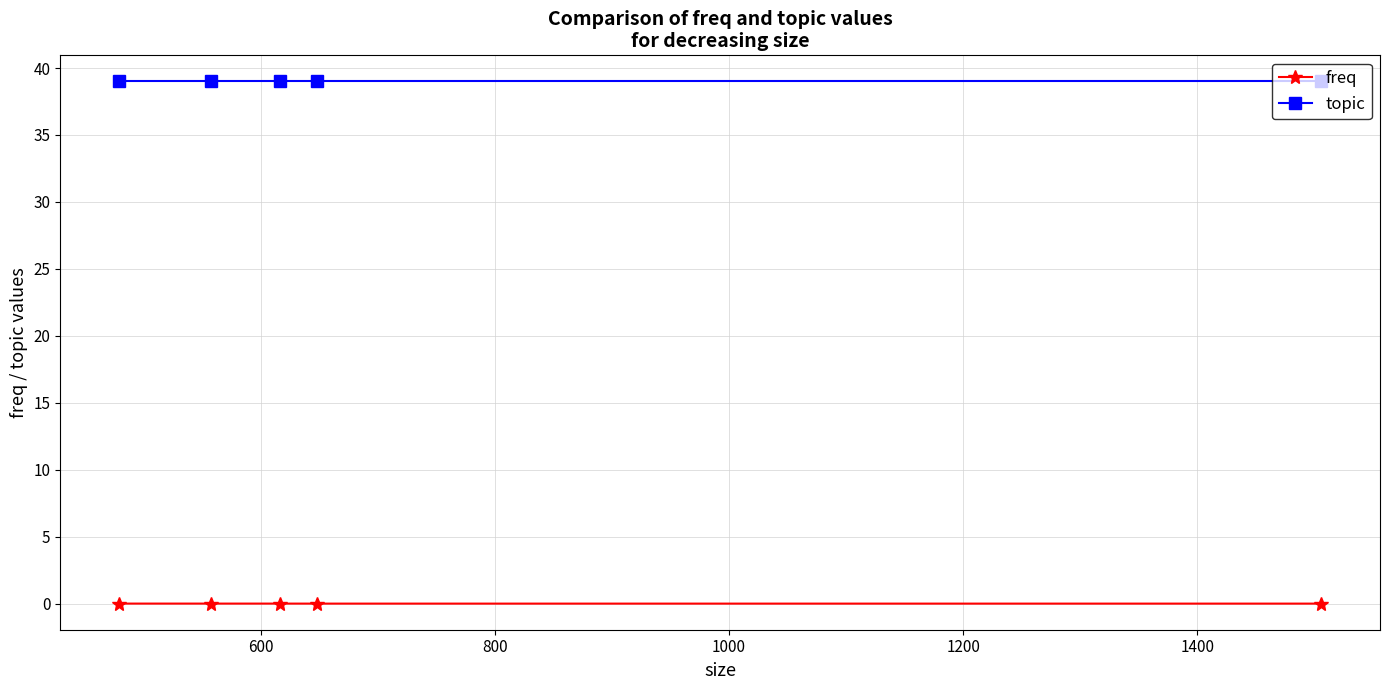

Which series has the largest total across all categories?

topic